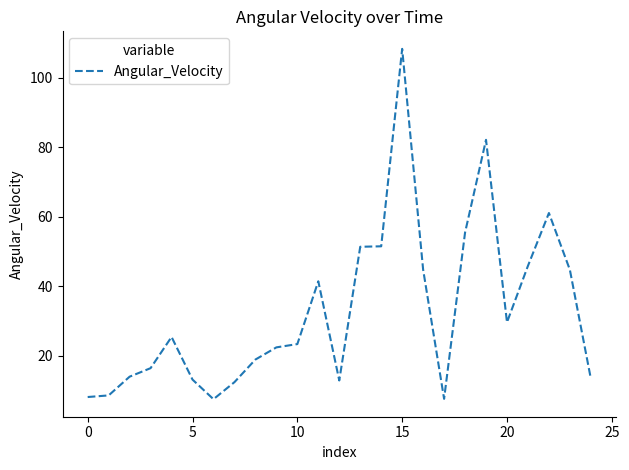

What is the minimum value shown in the chart?

7.5